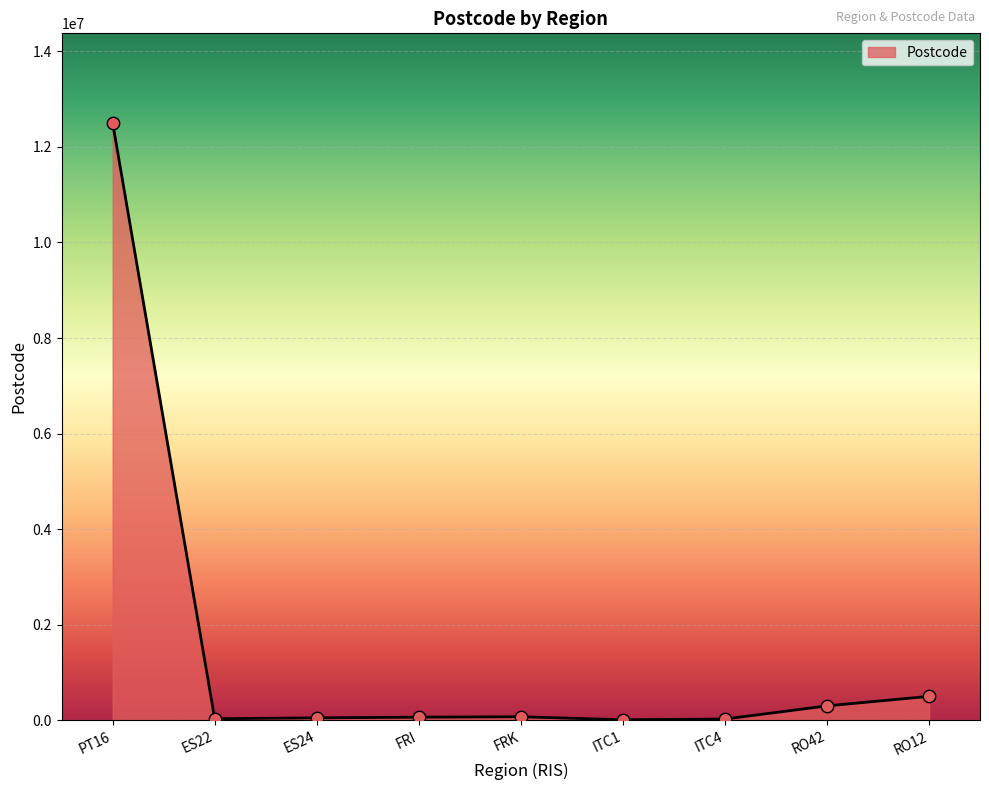

At which label is the value closest to 6255842?

RO12